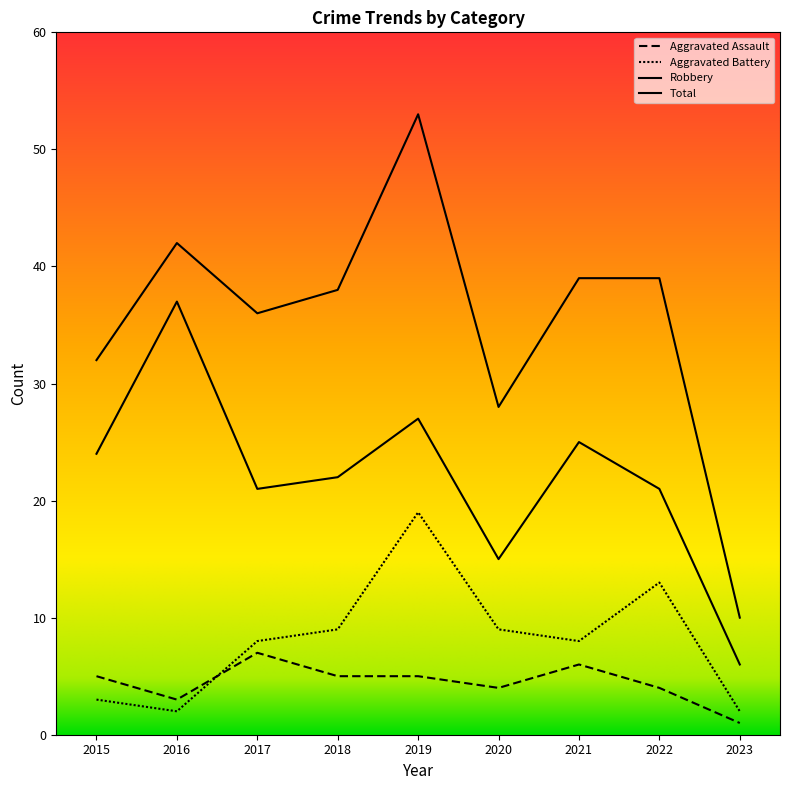

The Aggravated Battery series shows 3 at 2015. True or false?

True